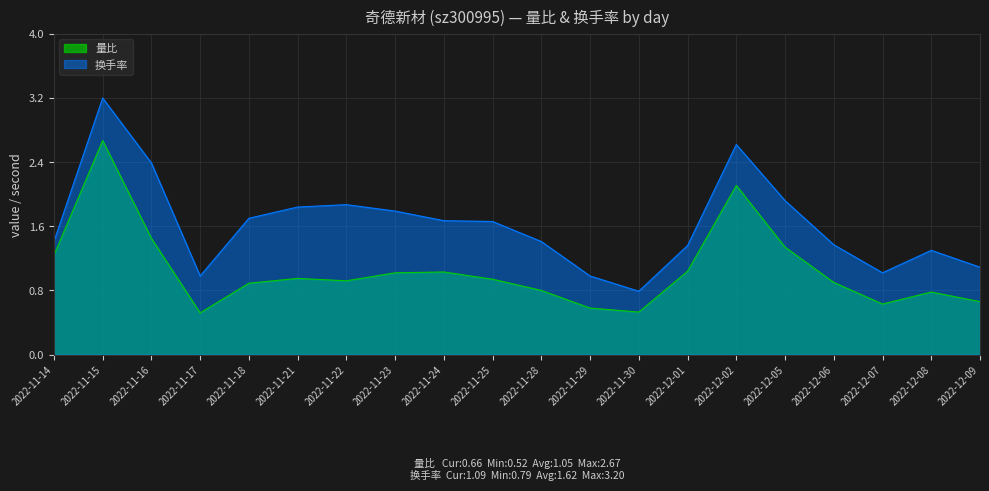

Between 2022-12-06 and 2022-11-22, which is larger?

2022-11-22